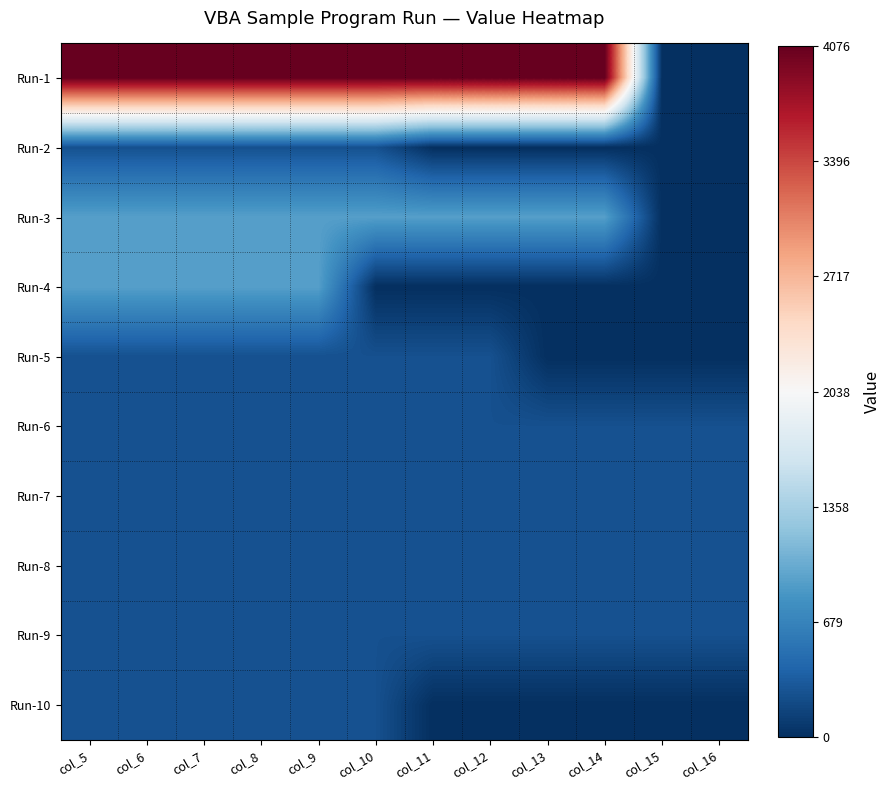

Reading left to right, extract all data points from this chart.

Run-1: col_5=4076	col_6=4076	col_7=4076	col_8=4076	col_9=4076	col_10=4076	col_11=4076	col_12=4076	col_13=4076	col_14=4076	col_15=0	col_16=0
Run-2: col_5=256	col_6=256	col_7=256	col_8=256	col_9=256	col_10=256	col_11=0	col_12=0	col_13=0	col_14=0	col_15=0	col_16=0
Run-3: col_5=919	col_6=919	col_7=919	col_8=919	col_9=919	col_10=919	col_11=919	col_12=919	col_13=919	col_14=919	col_15=0	col_16=0
Run-4: col_5=919	col_6=919	col_7=919	col_8=919	col_9=919	col_10=0	col_11=0	col_12=0	col_13=0	col_14=0	col_15=0	col_16=0
Run-5: col_5=256	col_6=256	col_7=256	col_8=256	col_9=256	col_10=256	col_11=256	col_12=256	col_13=0	col_14=0	col_15=0	col_16=0
Run-6: col_5=256	col_6=256	col_7=256	col_8=256	col_9=256	col_10=256	col_11=256	col_12=256	col_13=256	col_14=256	col_15=256	col_16=256
Run-7: col_5=256	col_6=256	col_7=256	col_8=256	col_9=256	col_10=256	col_11=256	col_12=256	col_13=256	col_14=256	col_15=256	col_16=256
Run-8: col_5=256	col_6=256	col_7=256	col_8=256	col_9=256	col_10=256	col_11=256	col_12=256	col_13=256	col_14=256	col_15=256	col_16=256
Run-9: col_5=256	col_6=256	col_7=256	col_8=256	col_9=256	col_10=256	col_11=256	col_12=256	col_13=256	col_14=256	col_15=256	col_16=256
Run-10: col_5=256	col_6=256	col_7=256	col_8=256	col_9=256	col_10=256	col_11=0	col_12=0	col_13=0	col_14=0	col_15=0	col_16=0